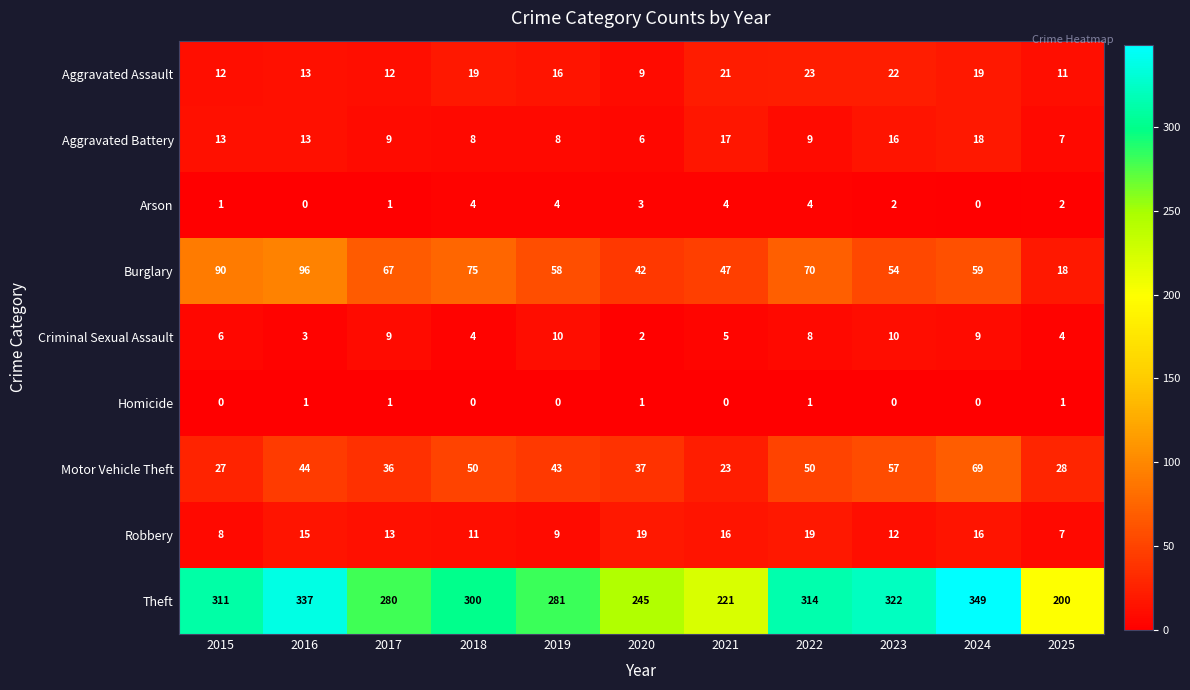

What is the difference between the maximum and minimum values in the Motor Vehicle Theft series?

46